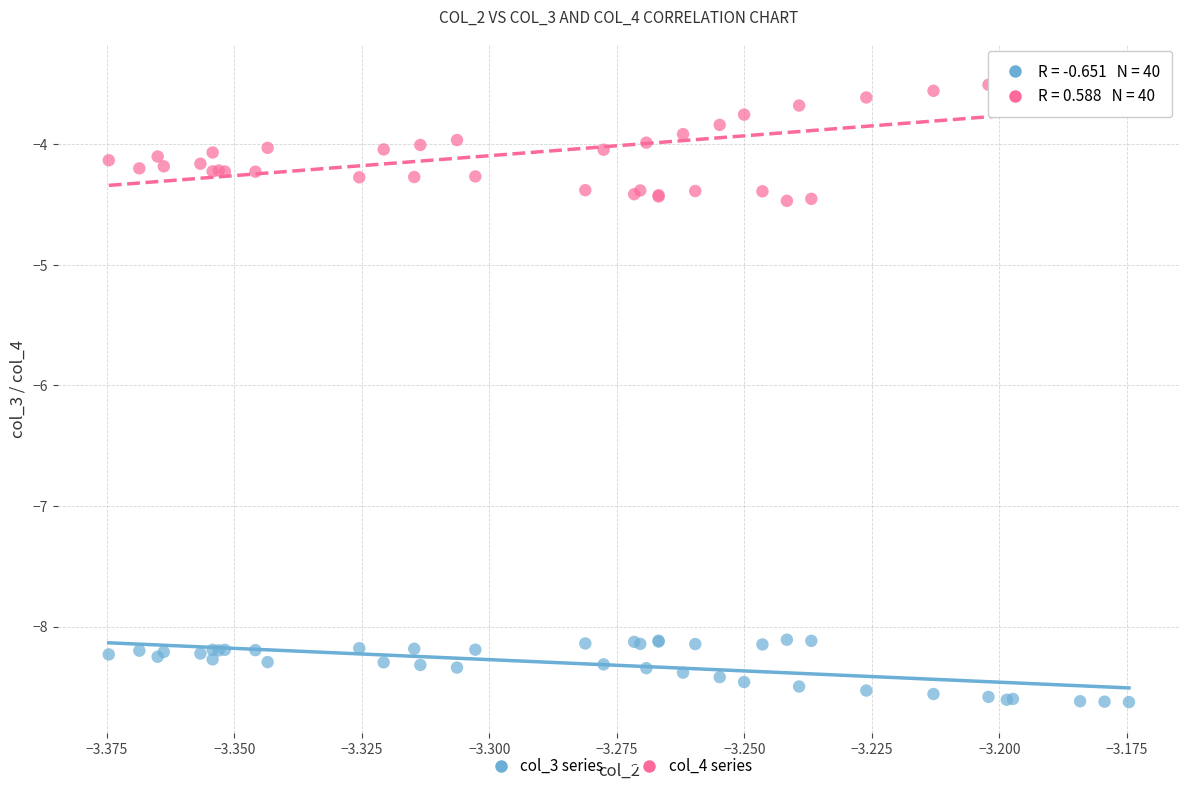

Which series contains the lowest Y value?

col_3 series